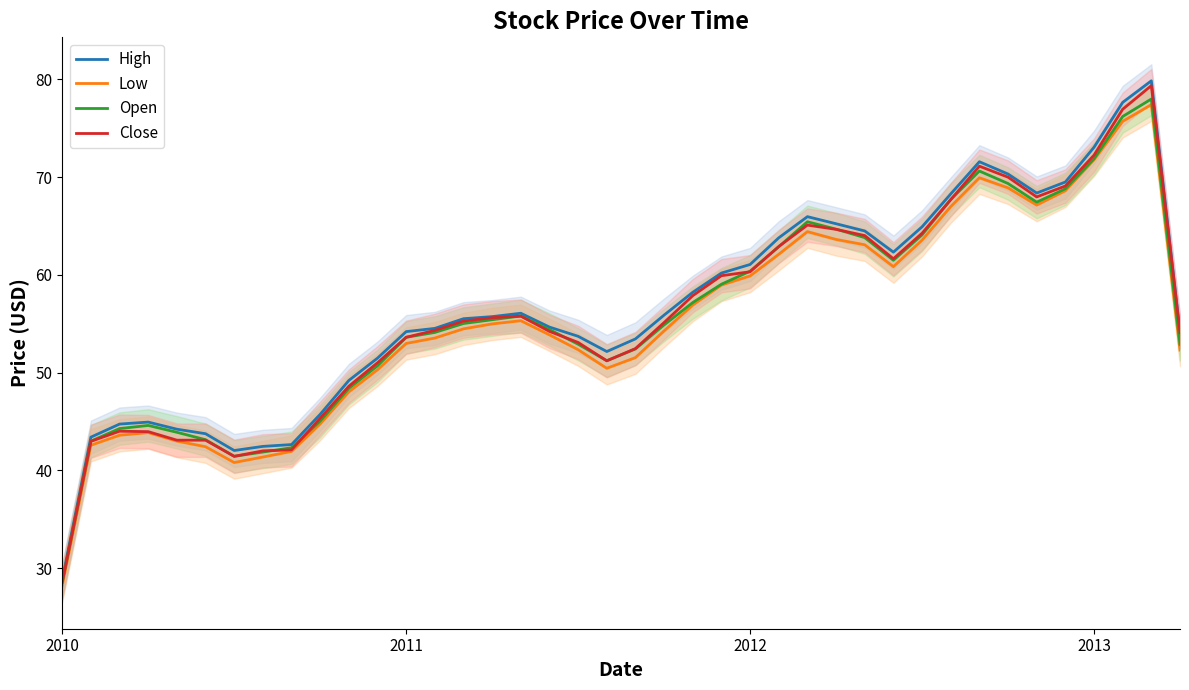

What is the value of the High point at the 35th from the left?

68.4